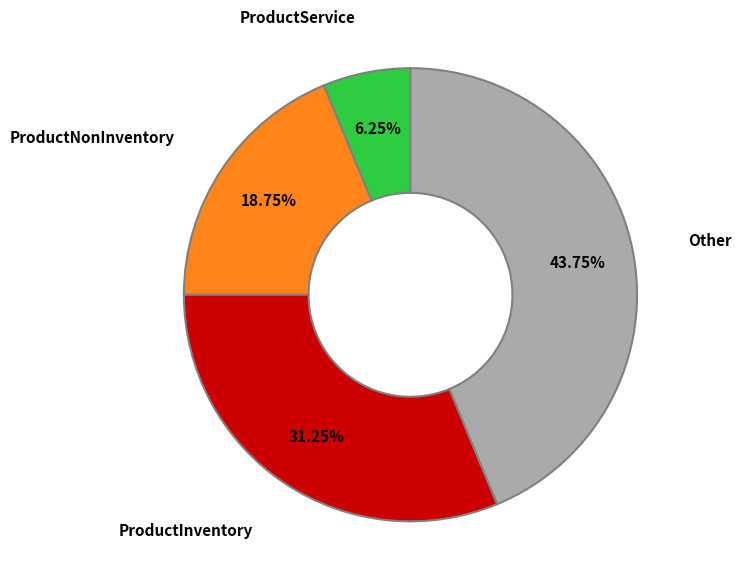

Is there a majority slice in this chart?

No